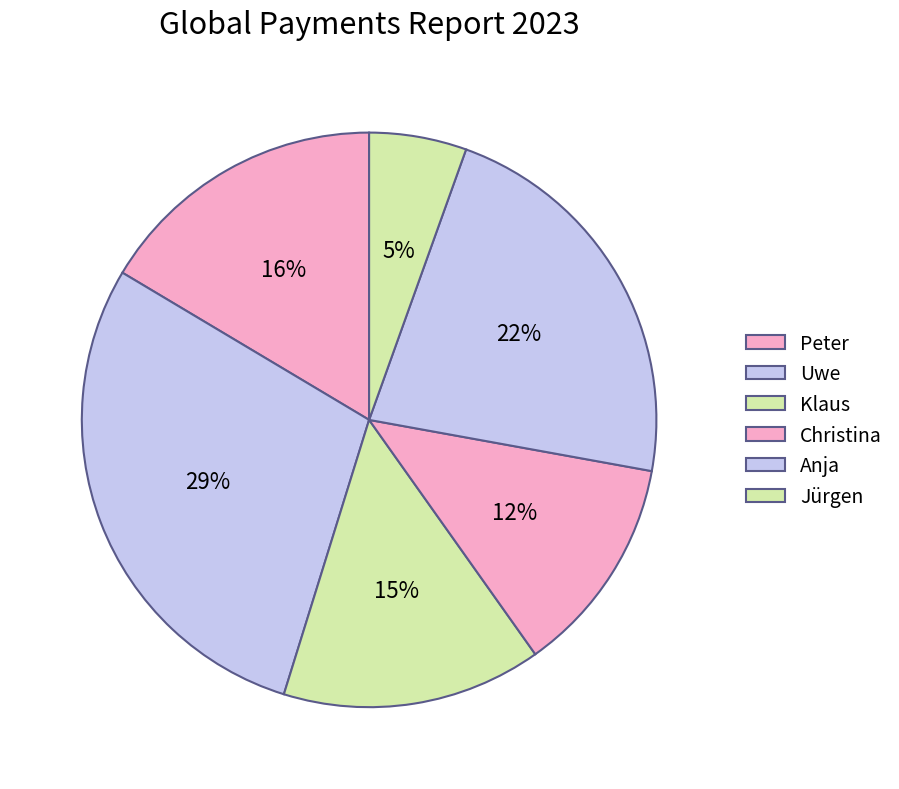

Count the number of slices in the pie.

6